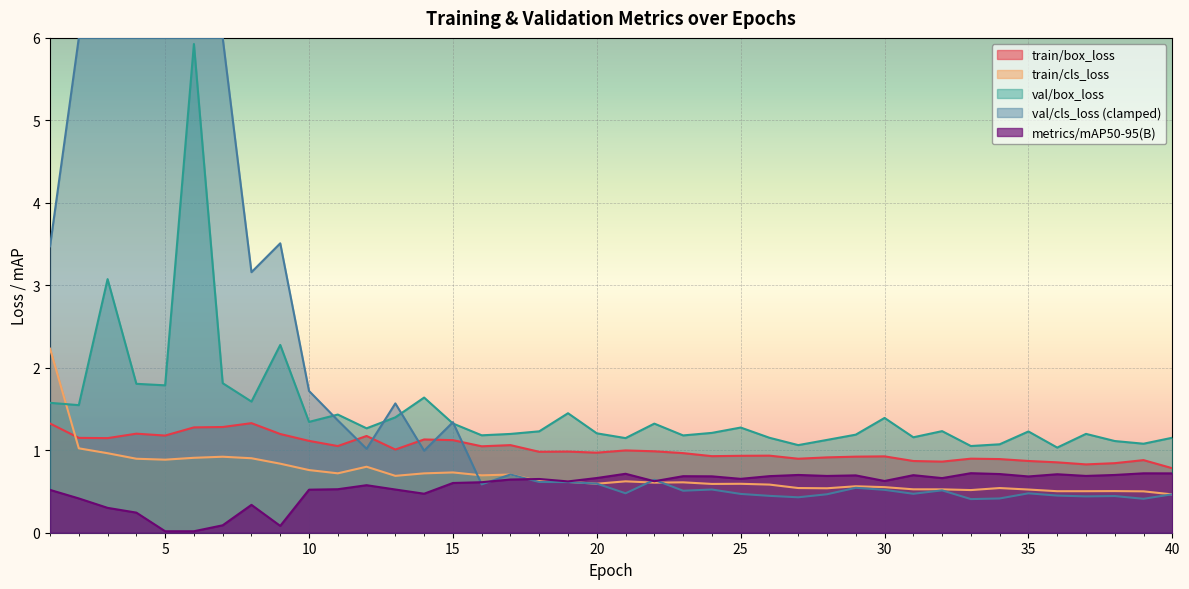

What is the difference between the maximum and minimum values in the train/box_loss series?

0.5